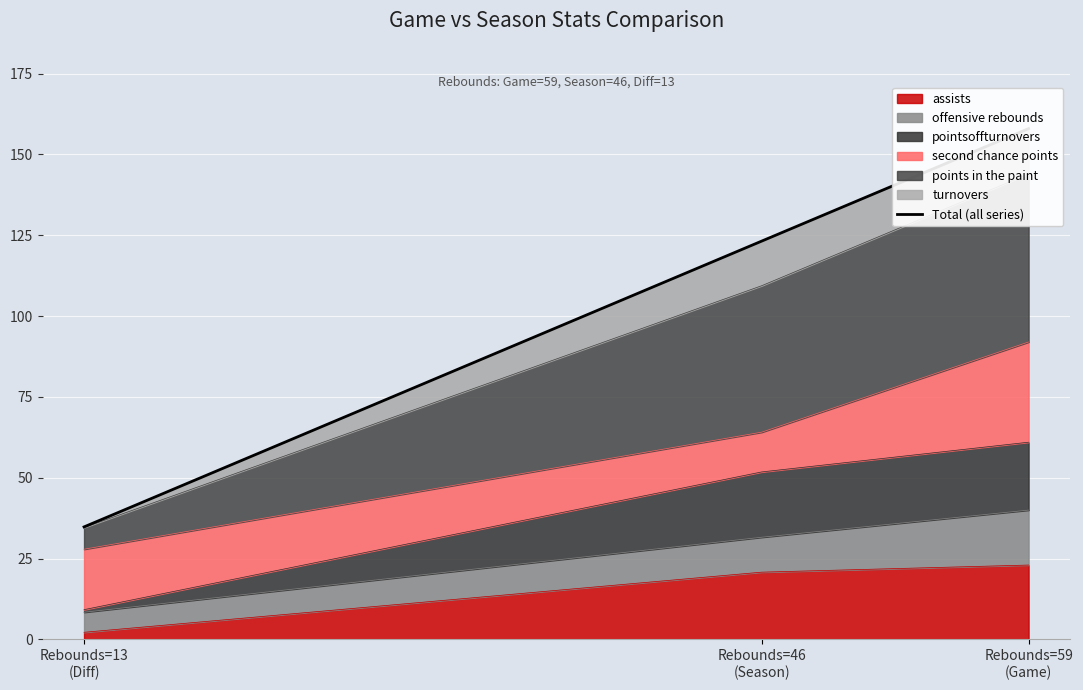

What is the greatest value displayed?

158.0